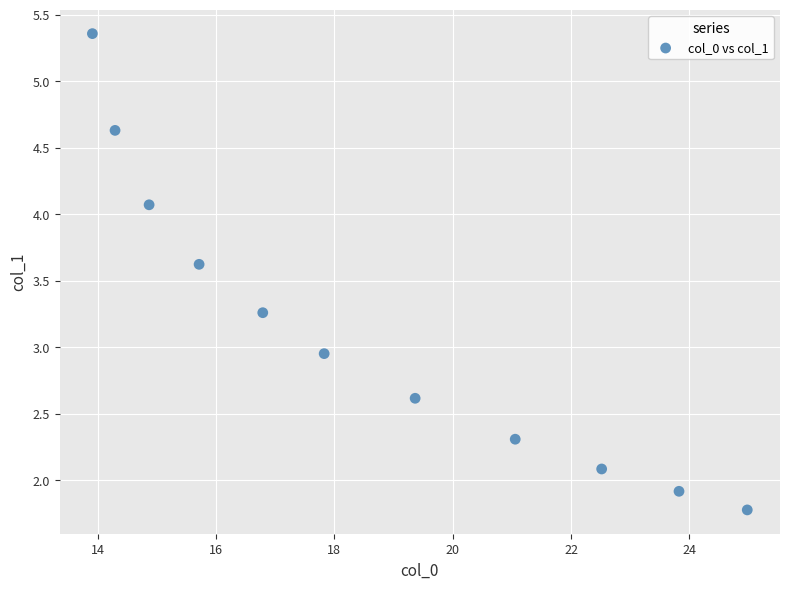

What is the average Y value?

3.1